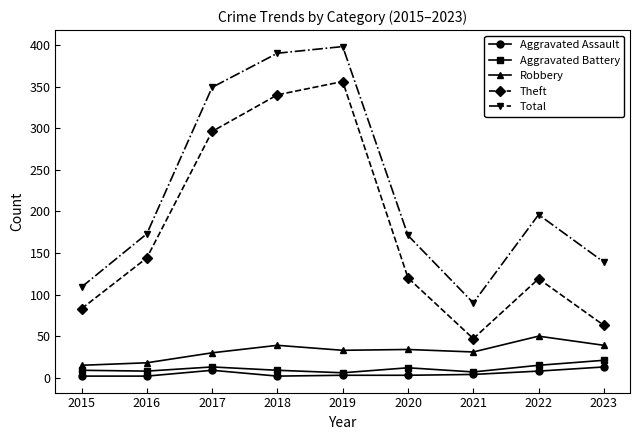

At which category does Theft reach its first local peak?

2019